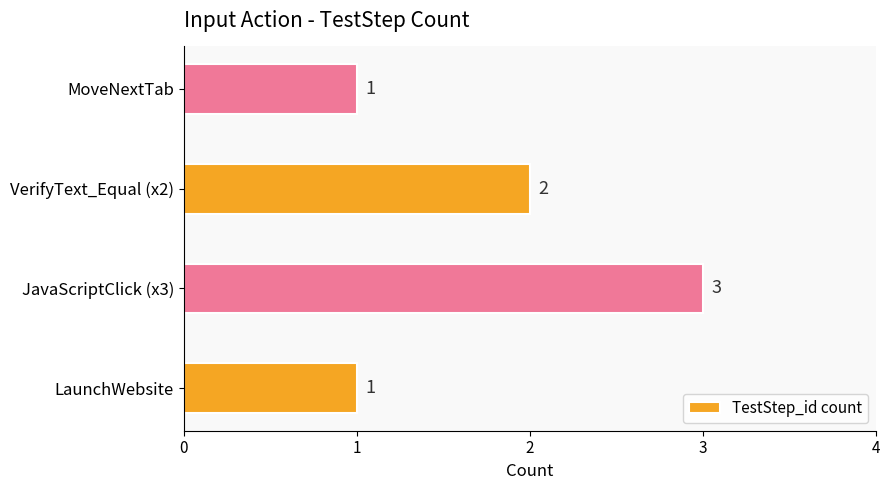

How many categories are shown in the chart?

4